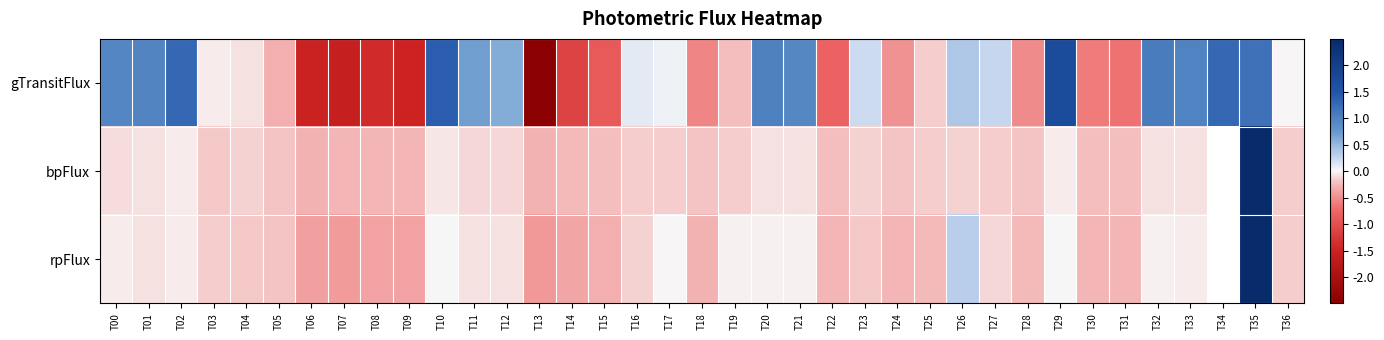

Between T03 and T04, which series saw the biggest shift?

bpFlux